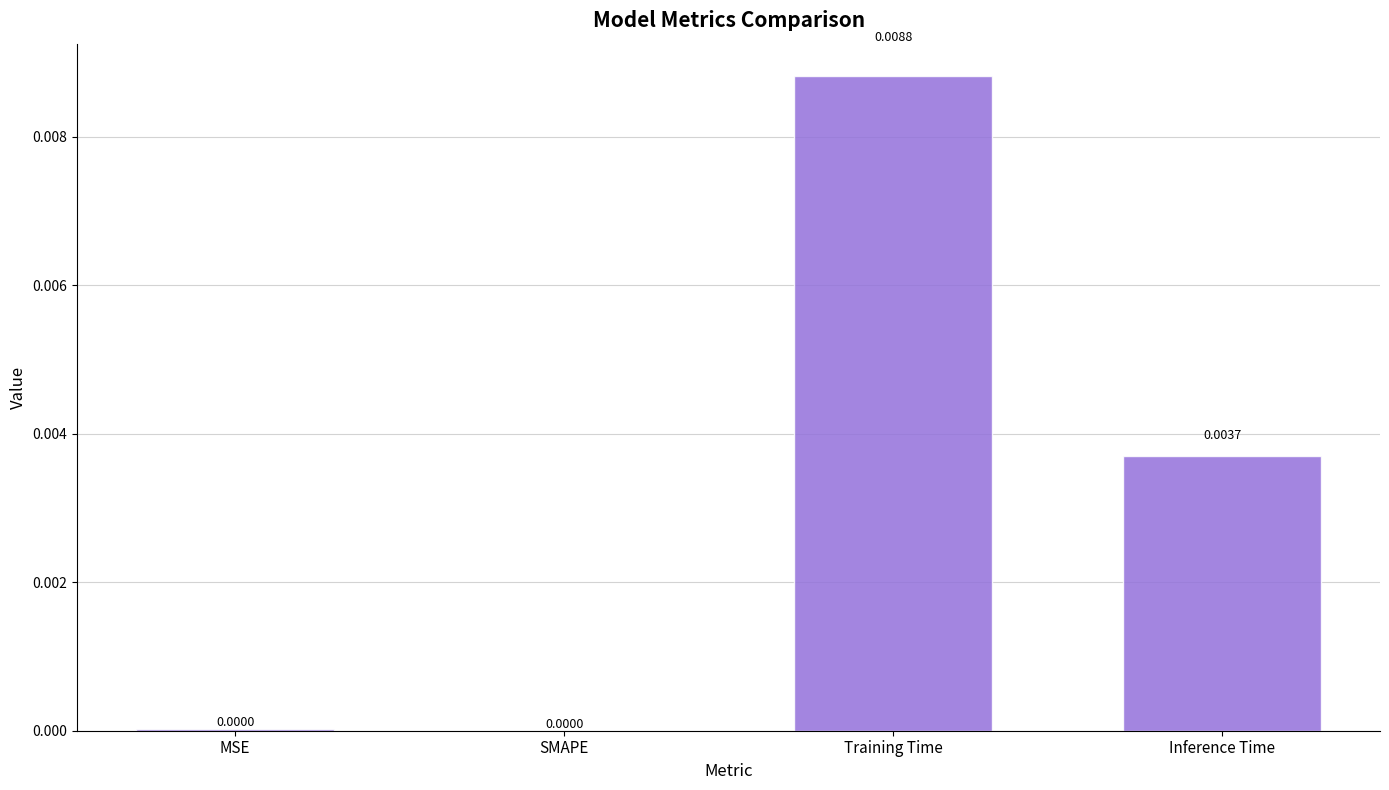

Between Inference Time and Training Time, which is larger?

Training Time